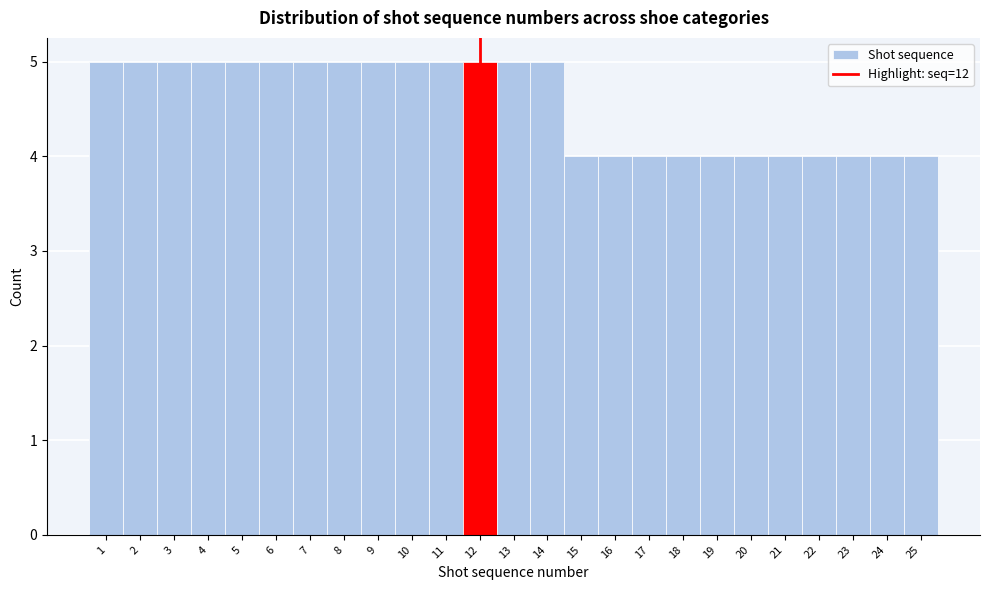

Reading left to right, list every bar in this chart as the range it spans on the x-axis followed by its height. The values are not printed on the chart, so give them approximately, as read against the axis.

0.5 to 1.5: 5
1.5 to 2.5: 5
2.5 to 3.5: 5
3.5 to 4.5: 5
4.5 to 5.5: 5
5.5 to 6.5: 5
6.5 to 7.5: 5
7.5 to 8.5: 5
8.5 to 9.5: 5
9.5 to 10.5: 5
10.5 to 11.5: 5
11.5 to 12.5: 5
12.5 to 13.5: 5
13.5 to 14.5: 5
14.5 to 15.5: 4
15.5 to 16.5: 4
16.5 to 17.5: 4
17.5 to 18.5: 4
18.5 to 19.5: 4
19.5 to 20.5: 4
20.5 to 21.5: 4
21.5 to 22.5: 4
22.5 to 23.5: 4
23.5 to 24.5: 4
24.5 to 25.5: 4